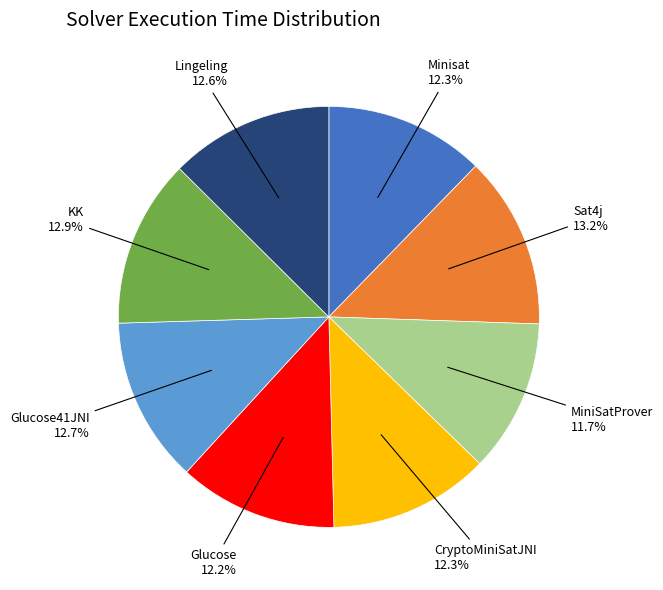

Is there a majority slice in this chart?

No